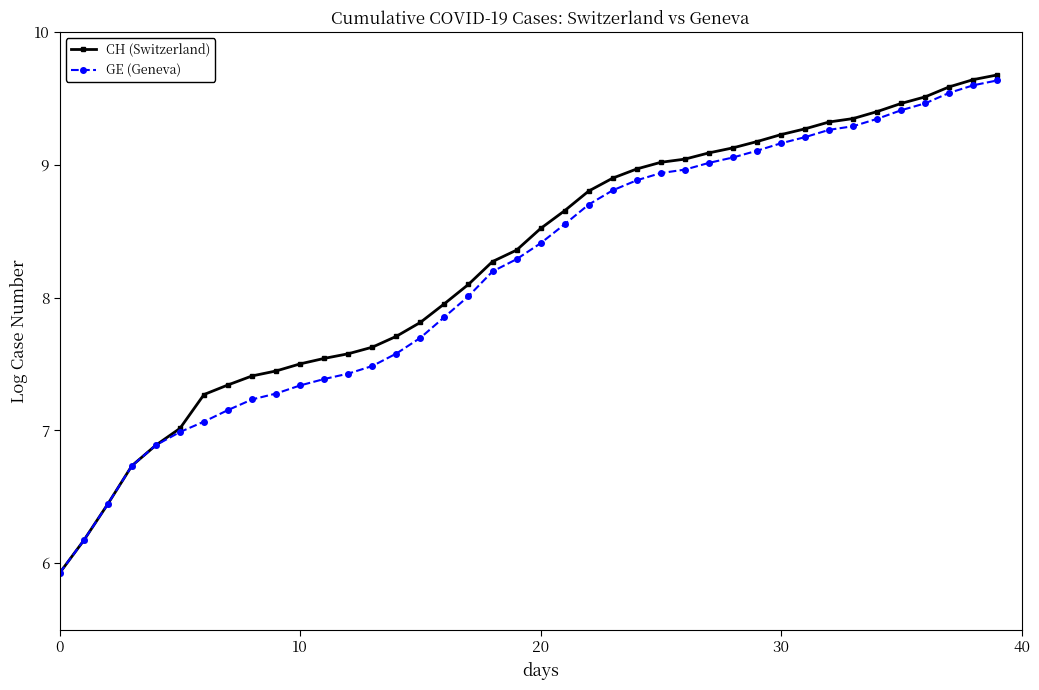

What is the maximum value for CH (Switzerland)?

9.7